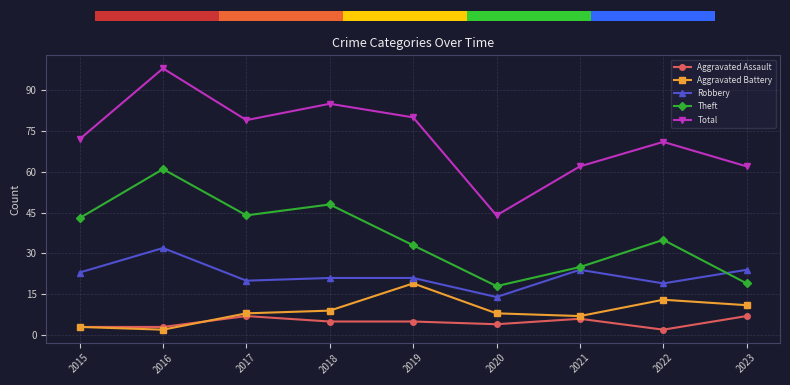

Which series has the largest range (max minus min)?

Total